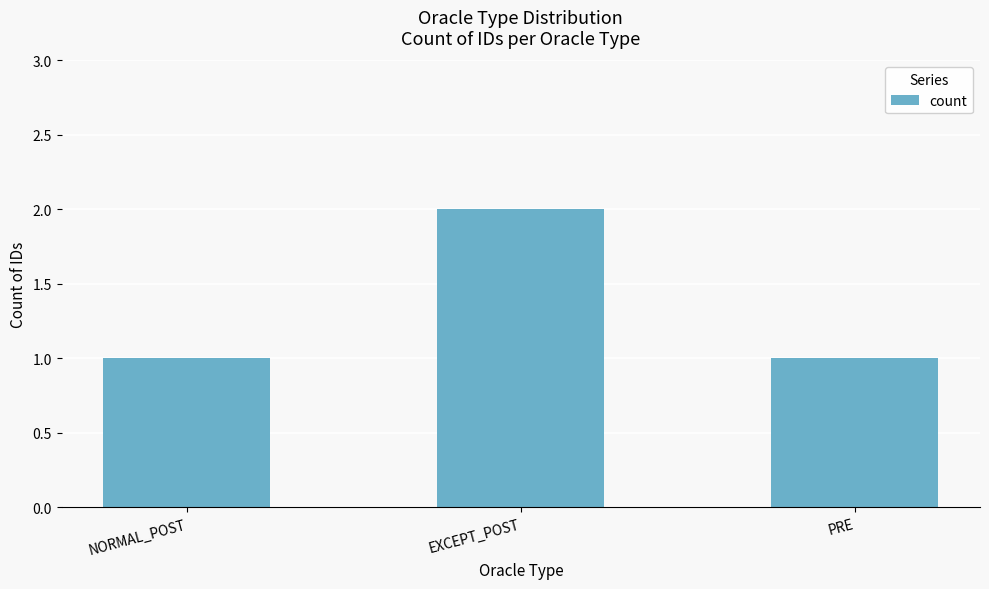

Count the number of data series in this chart.

1